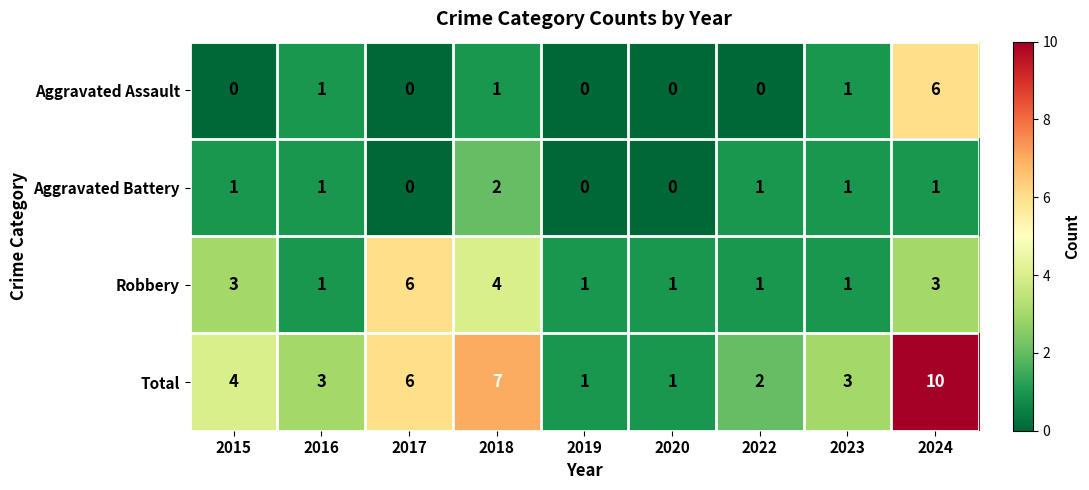

What is the difference between the maximum and second lowest values in the Robbery series?

5